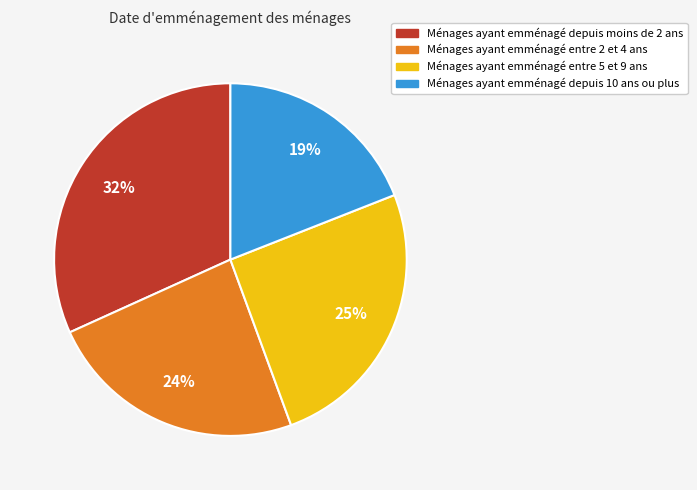

To the nearest percent, what is the average slice percentage?

25%